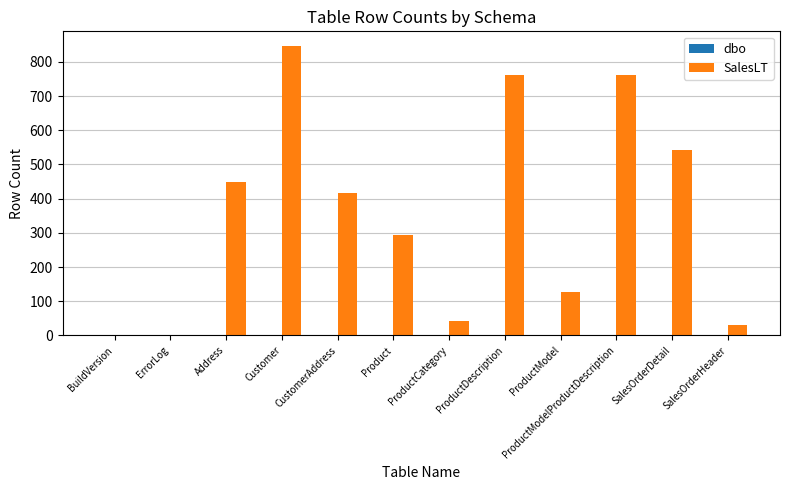

Which series has the largest total across all categories?

SalesLT